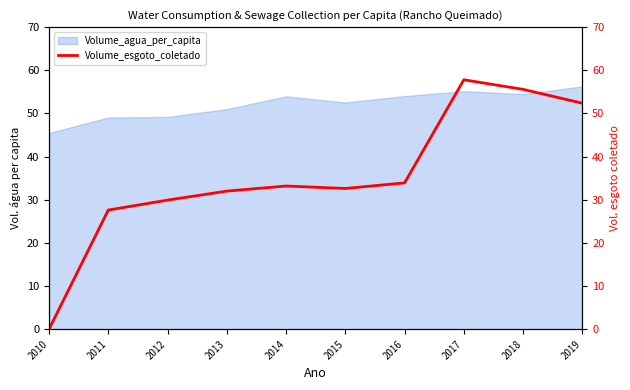

Is it true that Volume_agua_per_capita equals 11.1 at 2013?

False